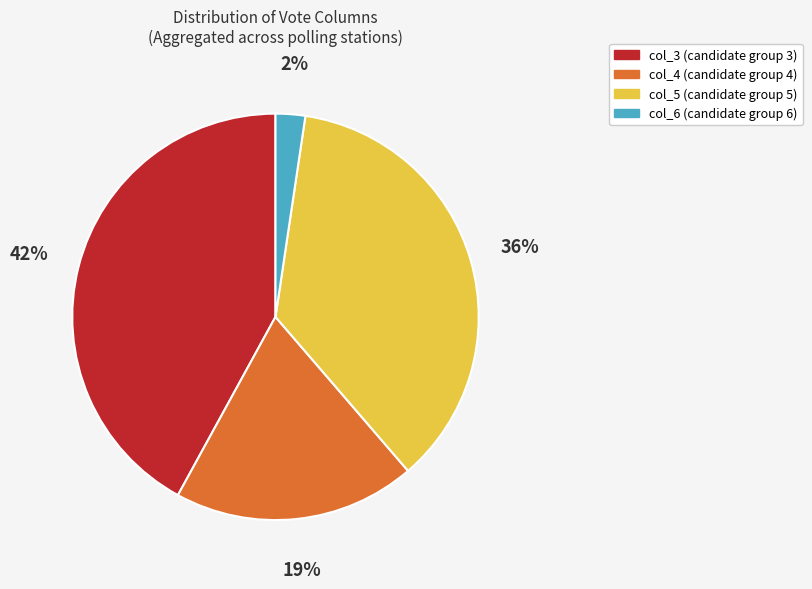

Combined, do col_5 and col_6 account for over 50%?

No